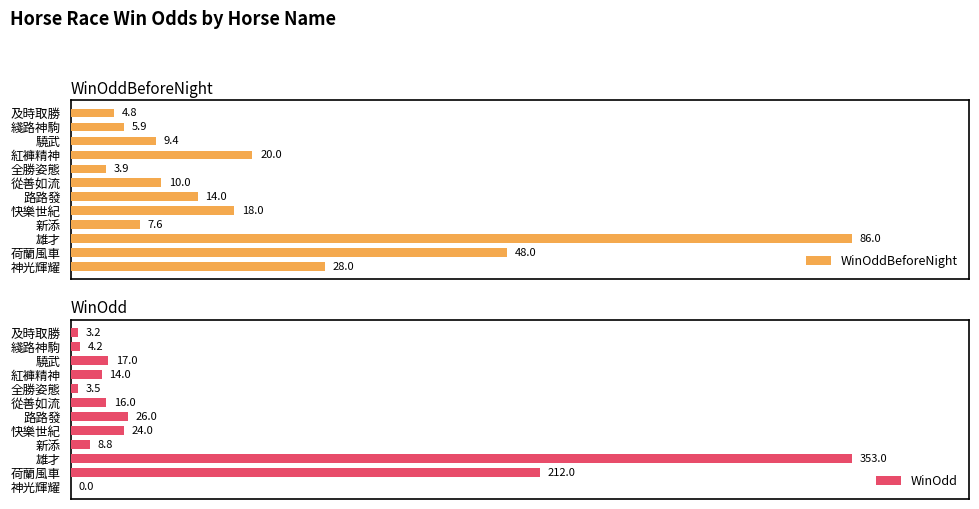

What are all the series names shown in the legend?

WinOddBeforeNight, WinOdd